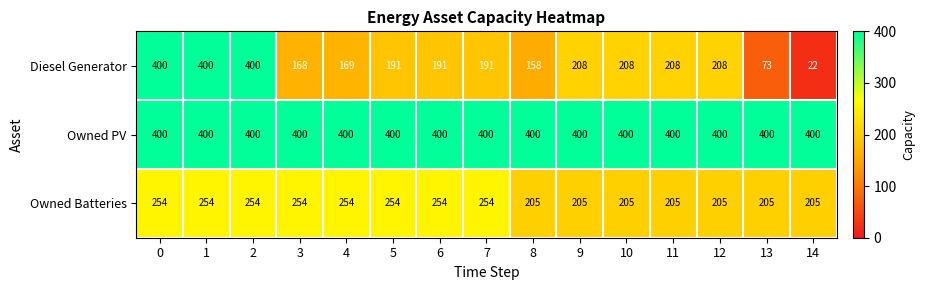

True or false: Owned PV has a value of 400 at 14.

True